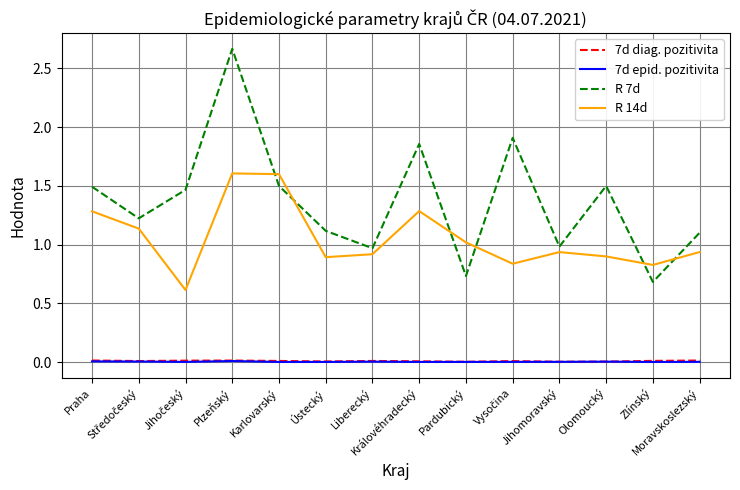

What is the maximum value for R 14d?

1.6